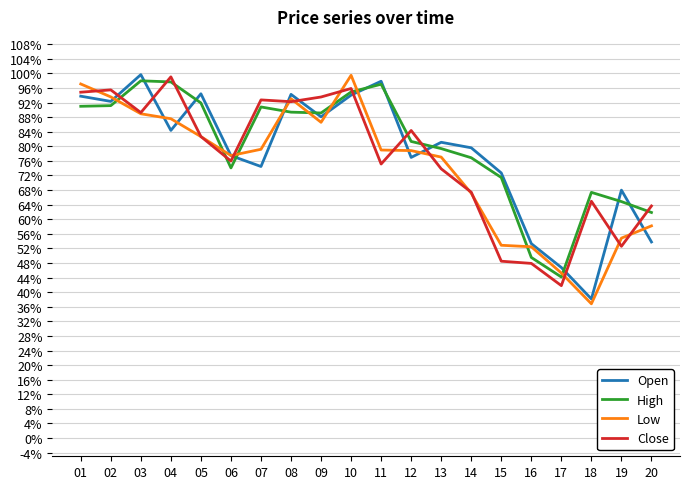

What is the total value across all series at 01?

3.8